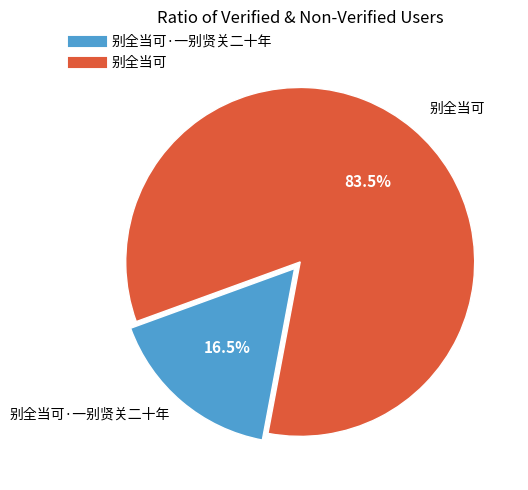

Is there any slice that represents more than half of the pie?

Yes